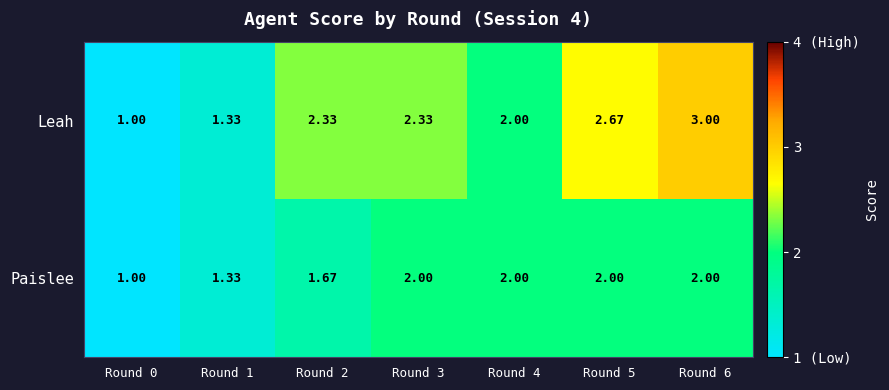

Count the number of data series in this chart.

2